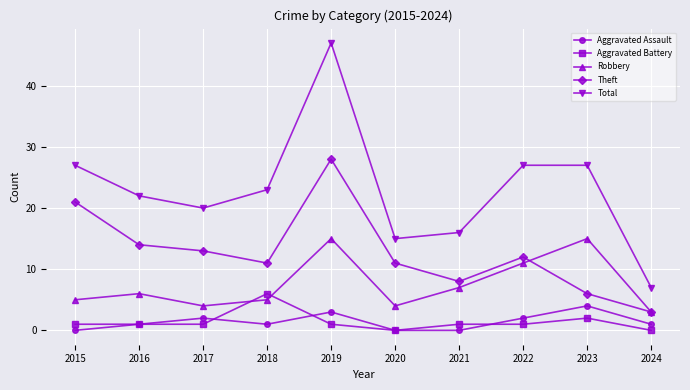

How many series are shown in this chart?

5